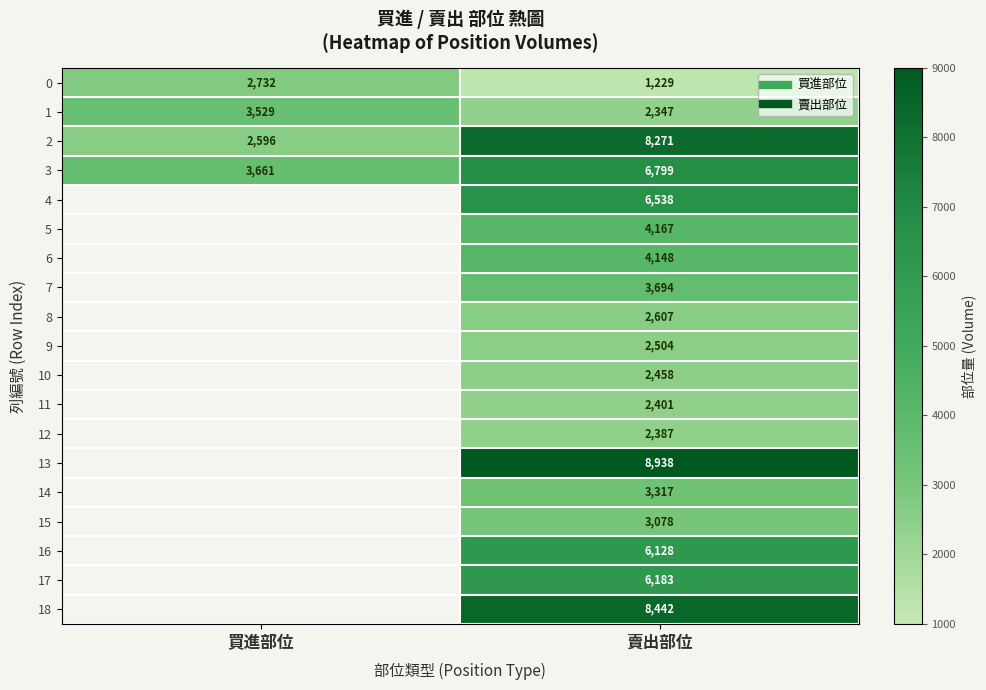

What is the spread (max minus min) of values at 買進部位?

1065.0